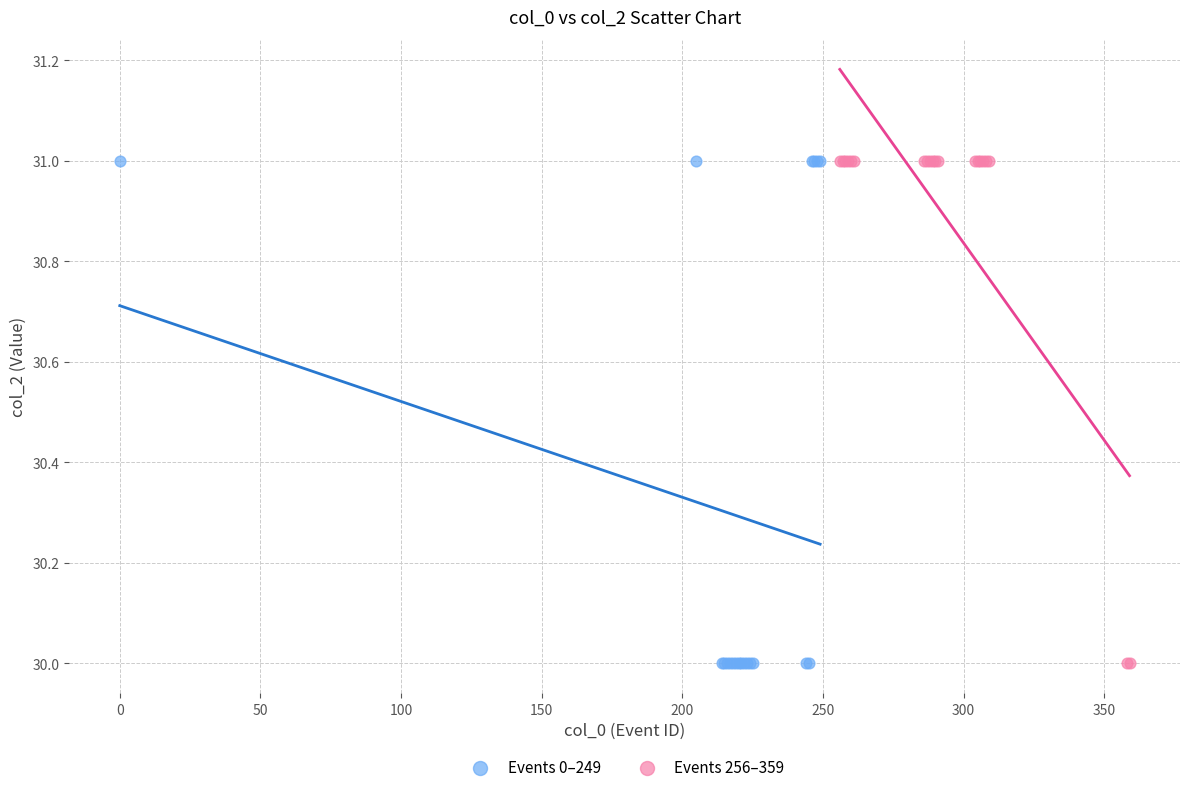

What are all the series names shown in the legend?

Events 0–249, Events 256–359